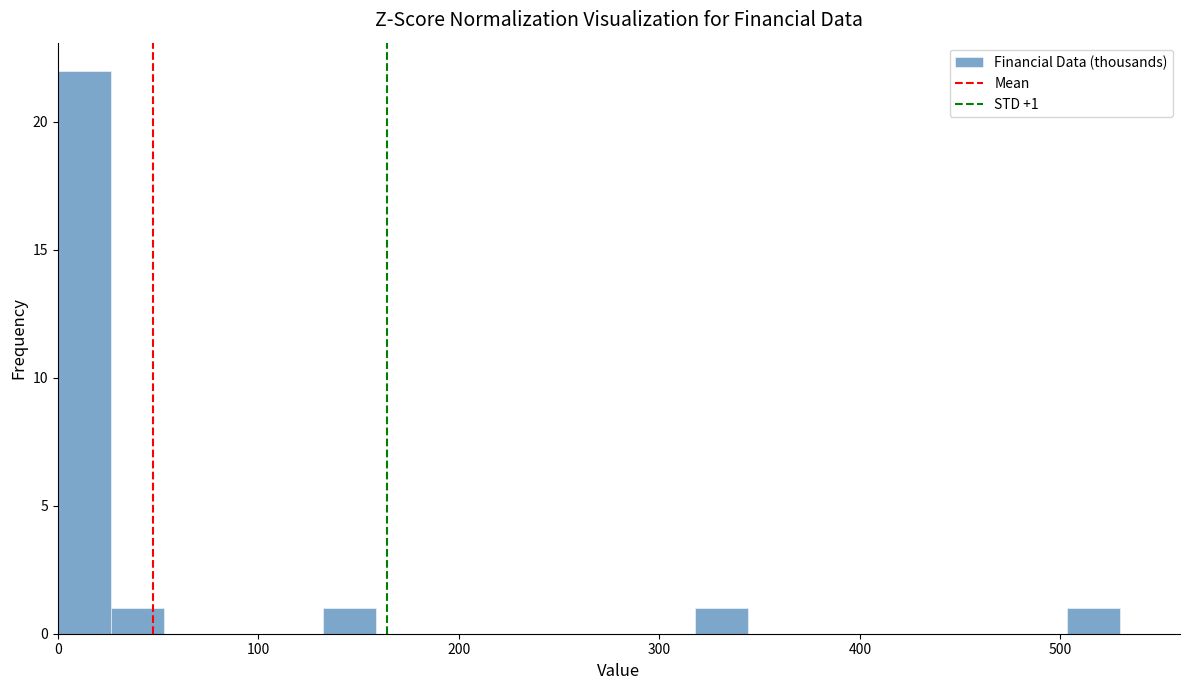

Read against the x-axis, roughly where is the centre of the tallest bar?

10